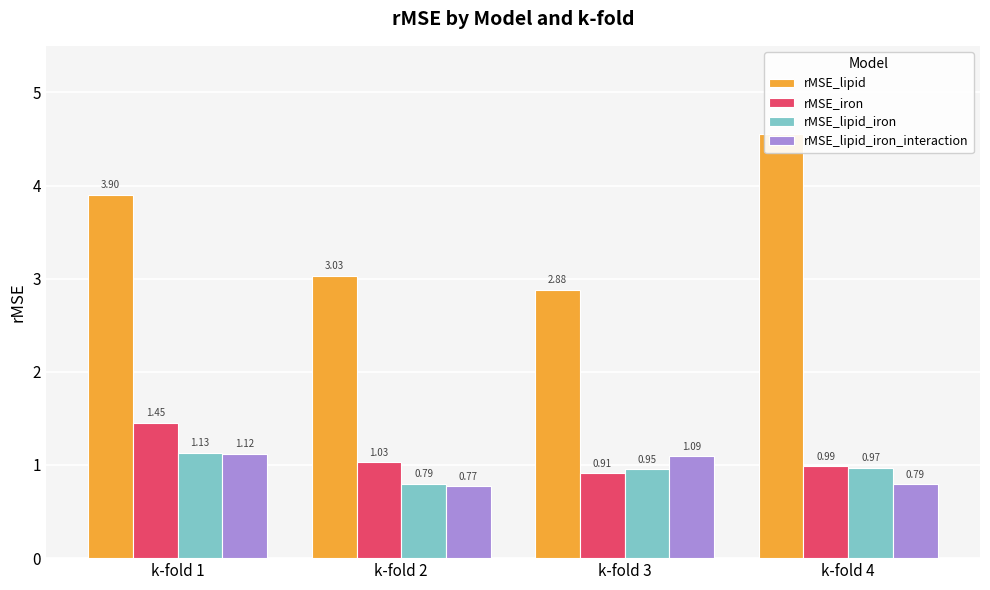

At which category is the sum across all series the highest?

k-fold 1